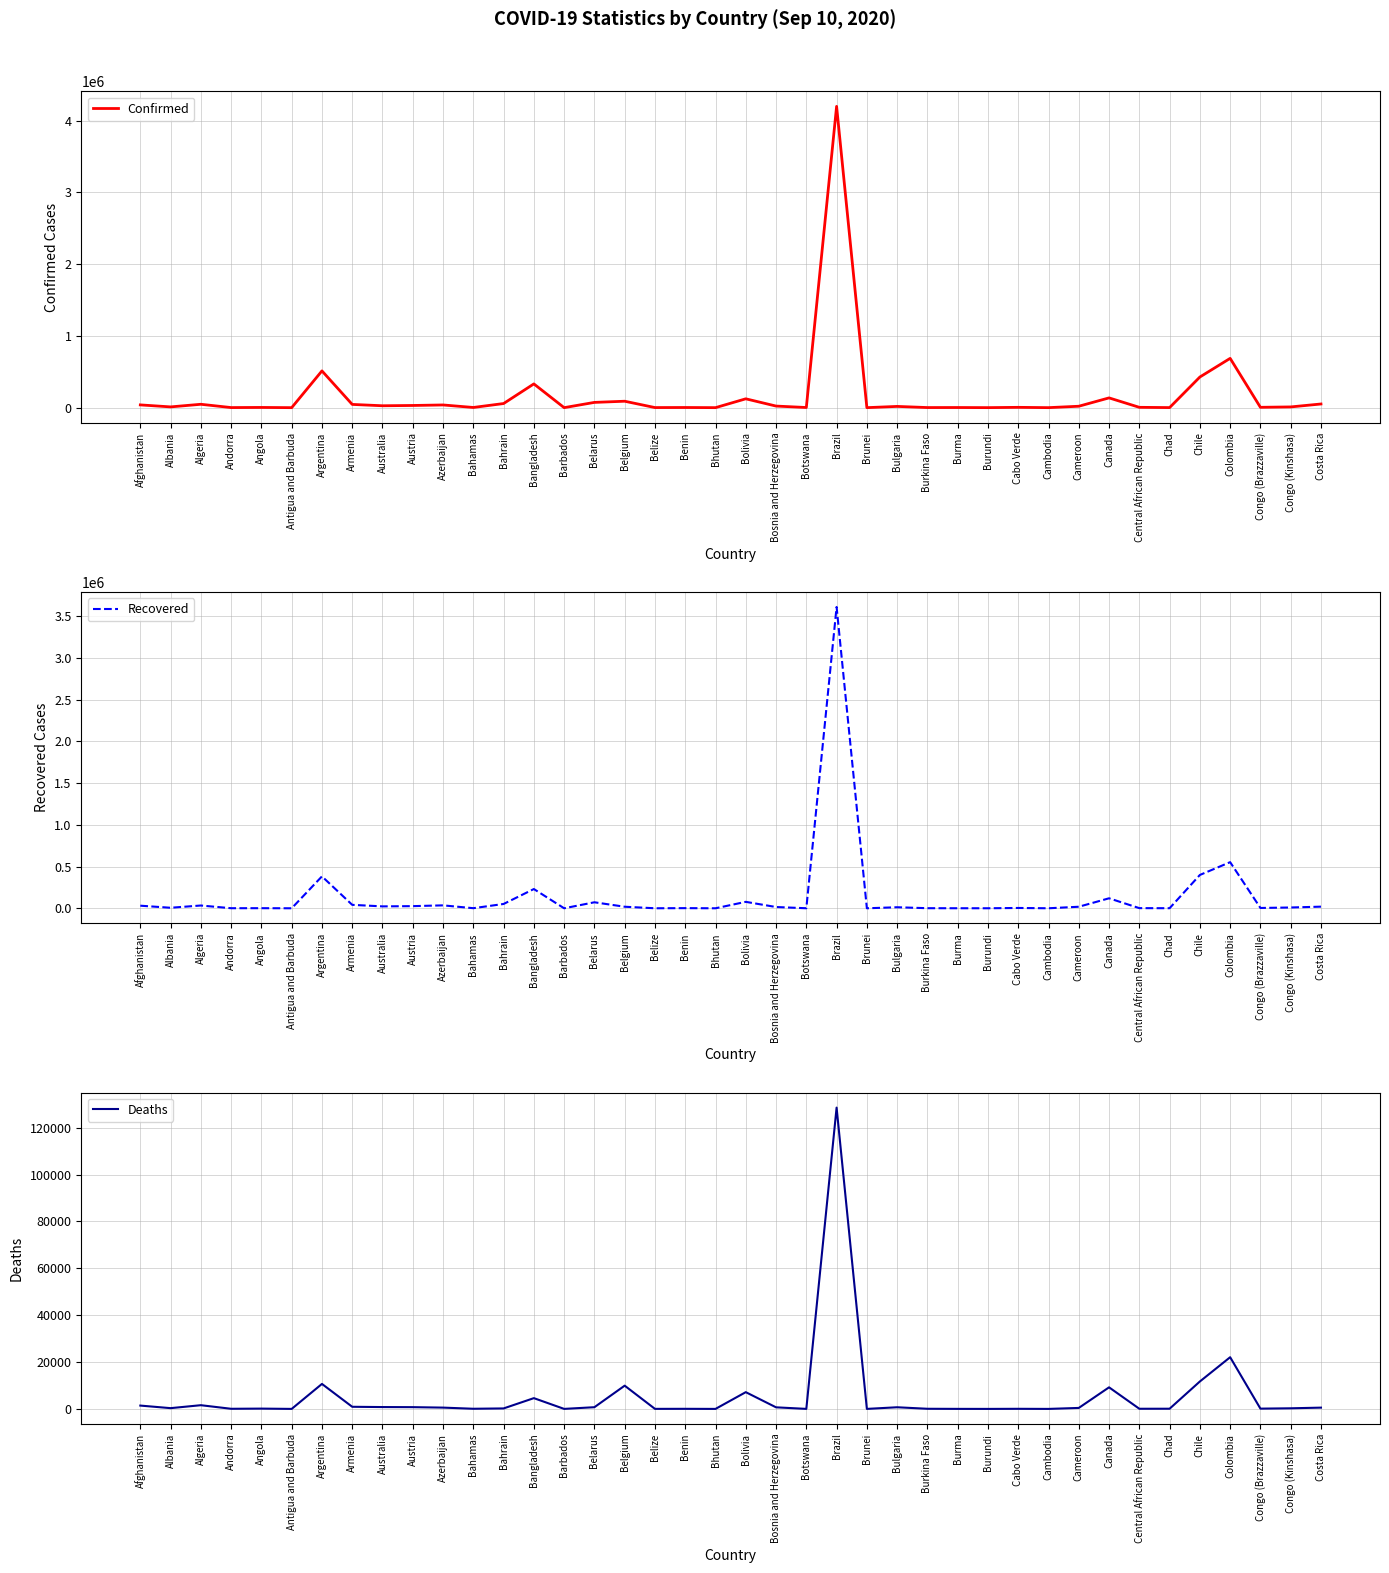

What are all the series names shown in the legend?

Confirmed, Recovered, Deaths